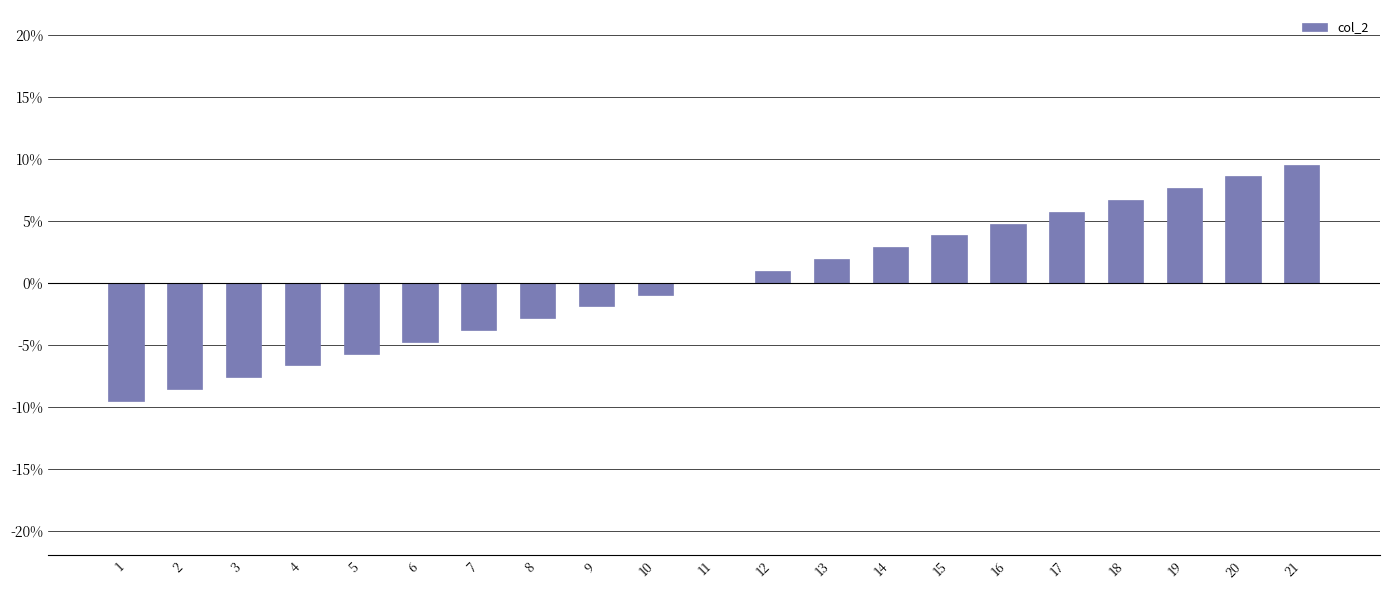

Reading right to left, what are all the values shown in this chart?

21=9.5	20=8.6	19=7.6	18=6.7	17=5.7	16=4.8	15=3.8	14=2.9	13=1.9	12=1.0	11=0.0	10=-1.0	9=-1.9	8=-2.9	7=-3.8	6=-4.8	5=-5.7	4=-6.7	3=-7.6	2=-8.6	1=-9.5